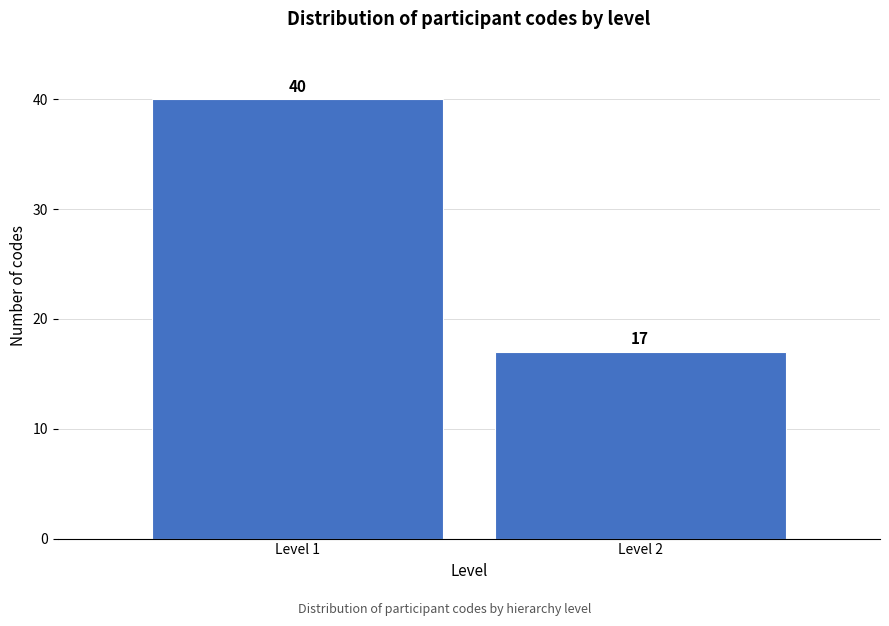

Reading left to right, extract all data points from this chart.

40	17